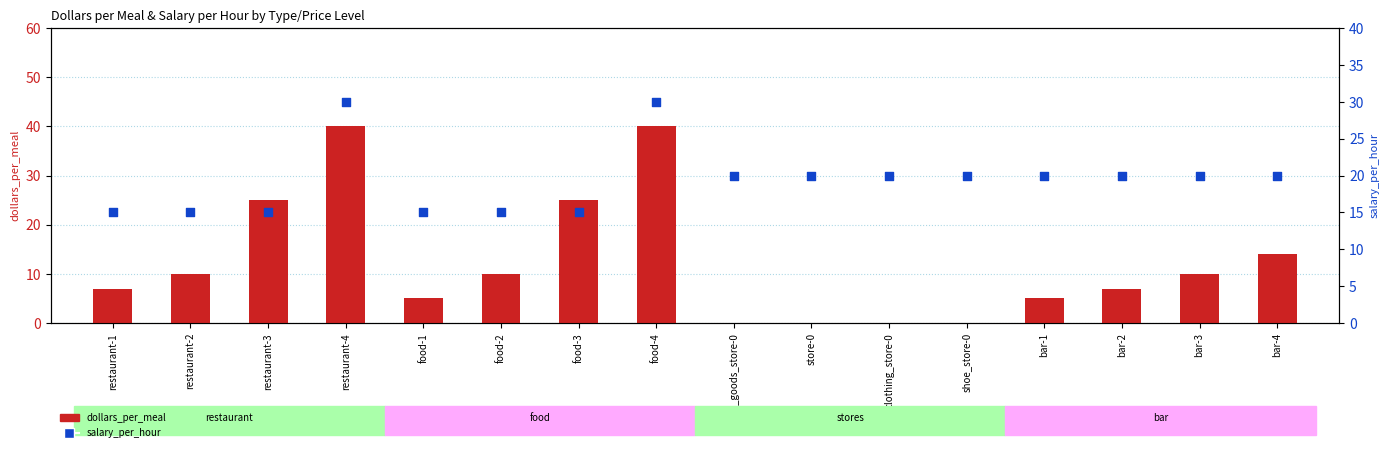

Which series has the largest total across all categories?

salary_per_hour